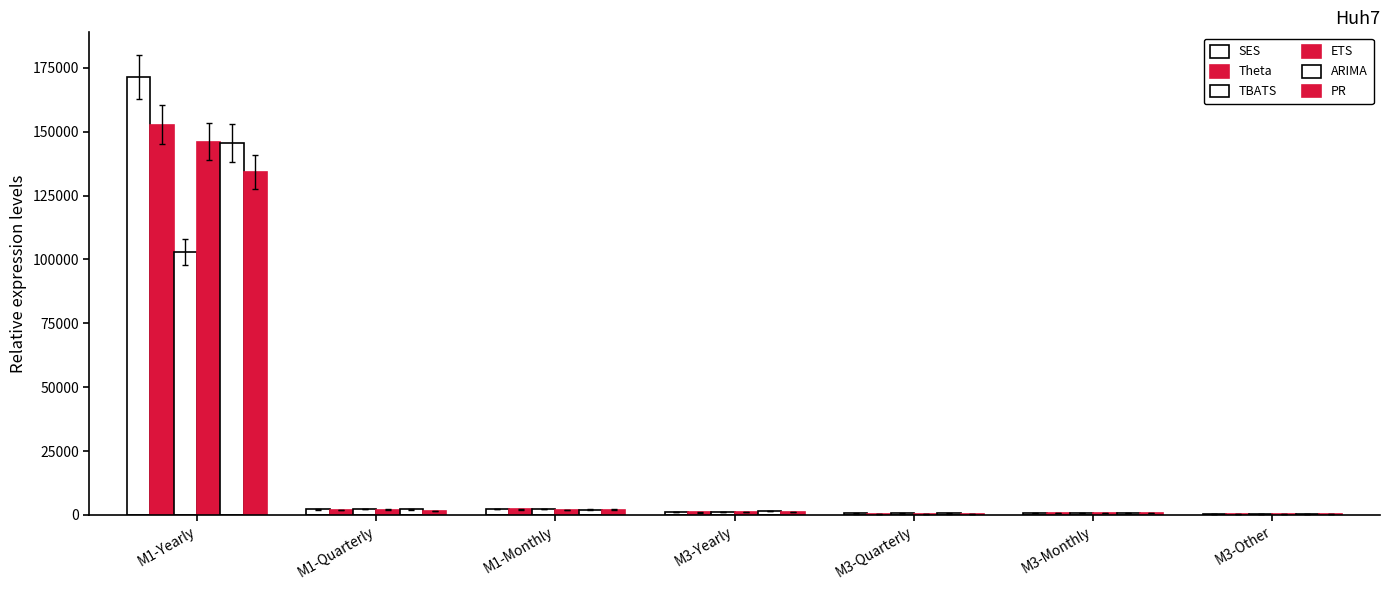

Which label corresponds to the smallest value in the chart?

M3-Other